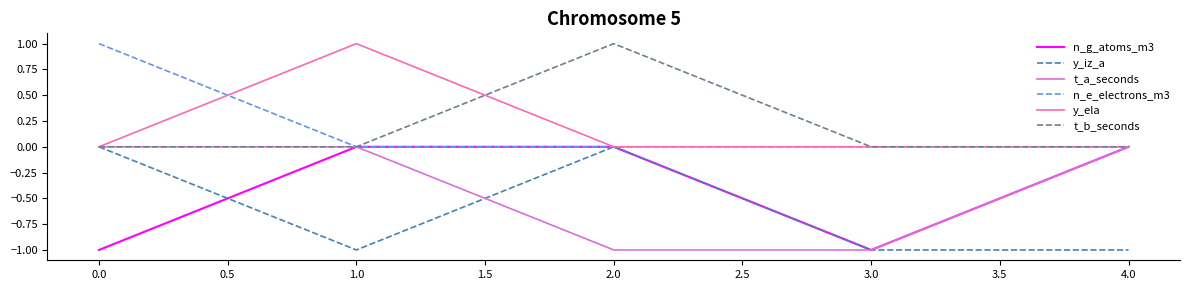

The t_b_seconds series shows 1 at 2.0. True or false?

True